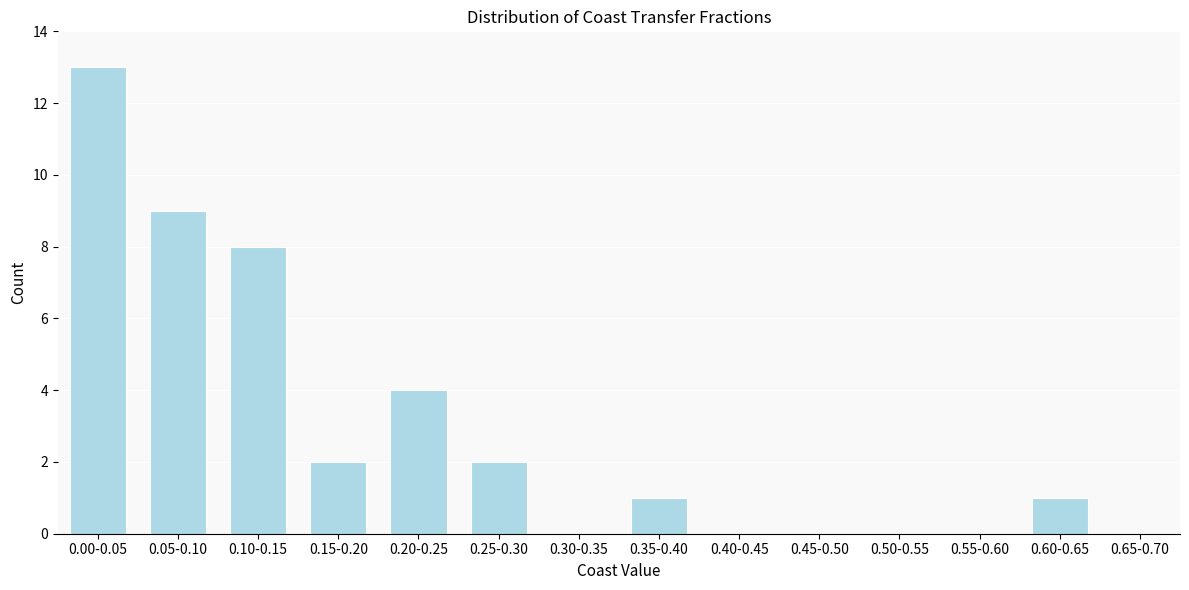

Reading left to right, list all the values displayed in this chart.

0.00-0.05=13	0.05-0.10=9	0.10-0.15=8	0.15-0.20=2	0.20-0.25=4	0.25-0.30=2	0.30-0.35=0	0.35-0.40=1	0.40-0.45=0	0.45-0.50=0	0.50-0.55=0	0.55-0.60=0	0.60-0.65=1	0.65-0.70=0